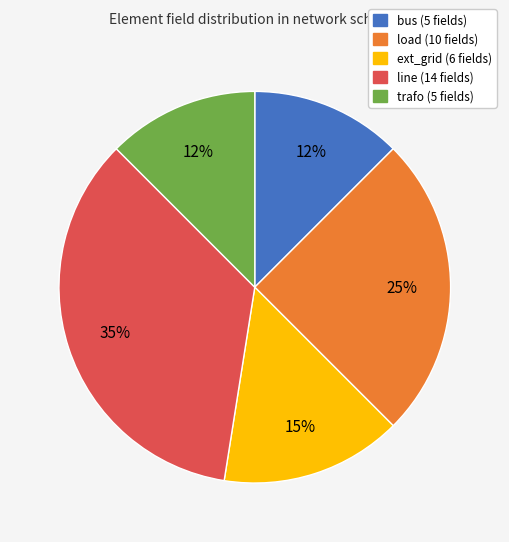

Is there a majority slice in this chart?

No